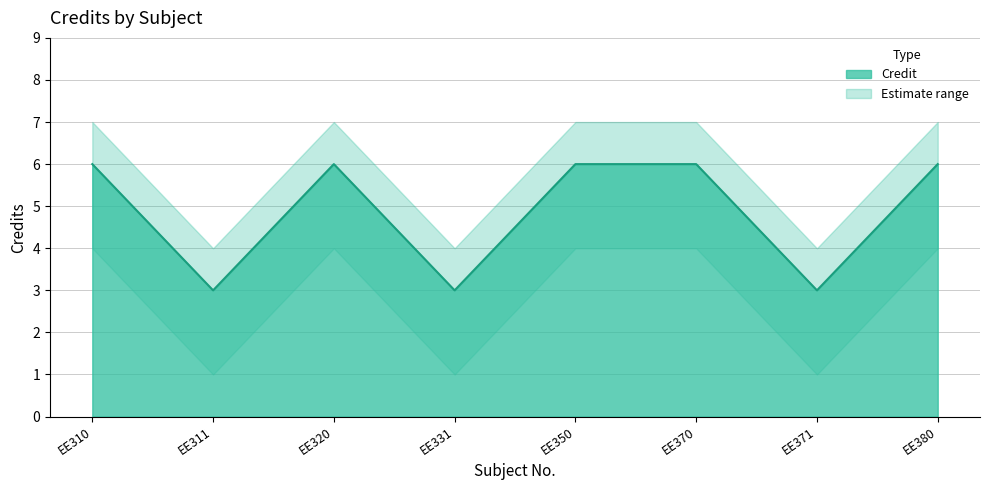

At which label is Credit_upper closest to 5?

EE311